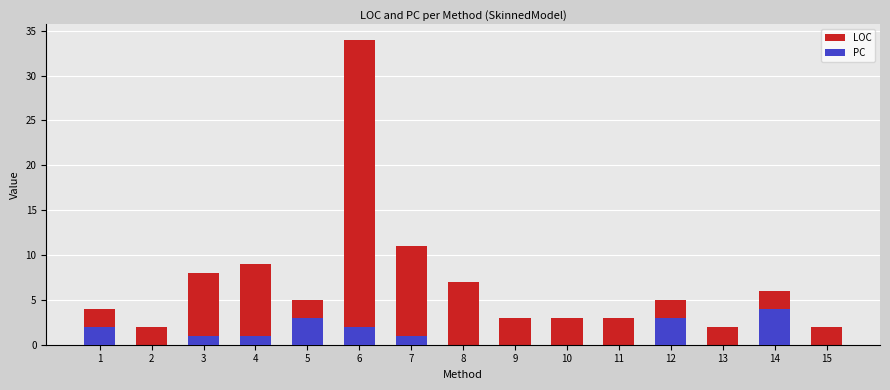

What is the difference between the LOC values at 10 and 7?

8